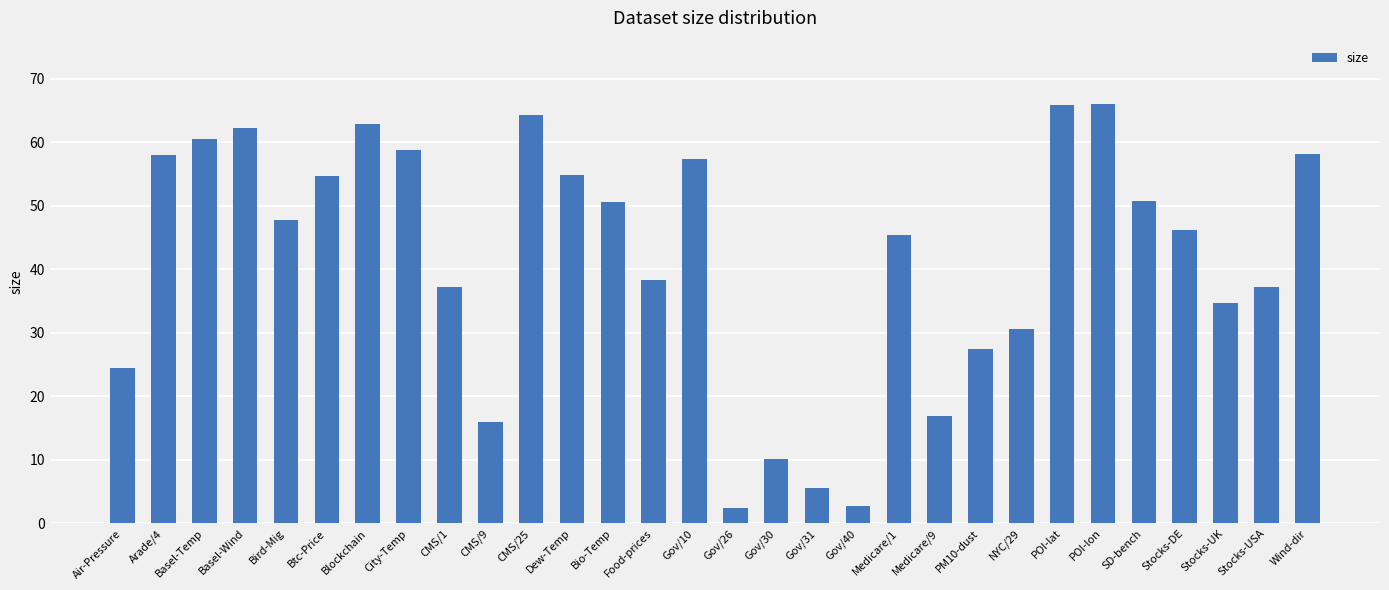

At which label does the data first exceed 47?

Arade/4